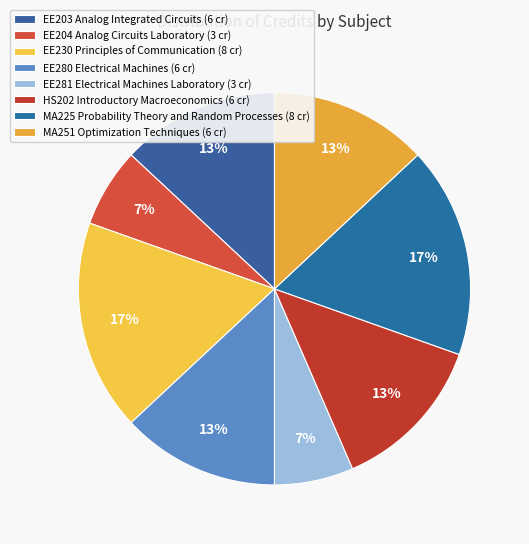

How many segments does this pie chart have?

8